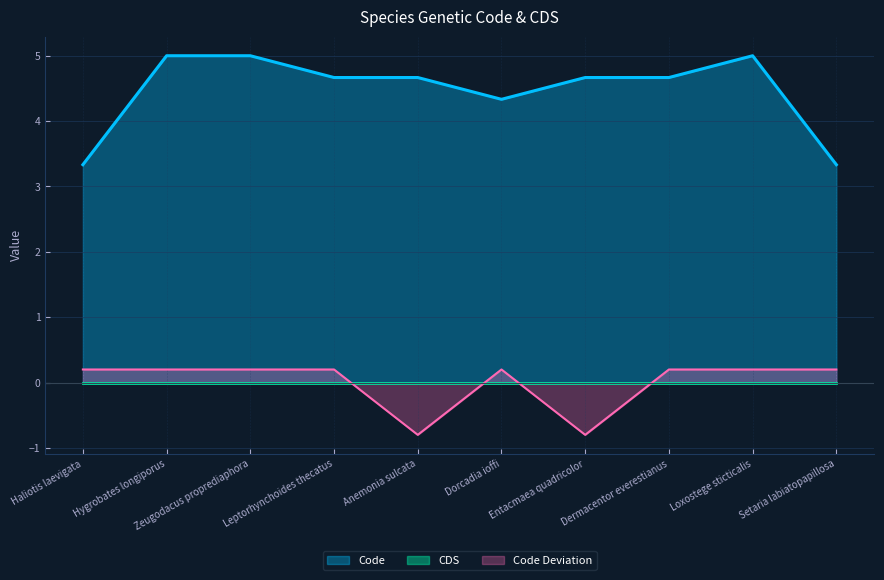

How many negative values are there?

2